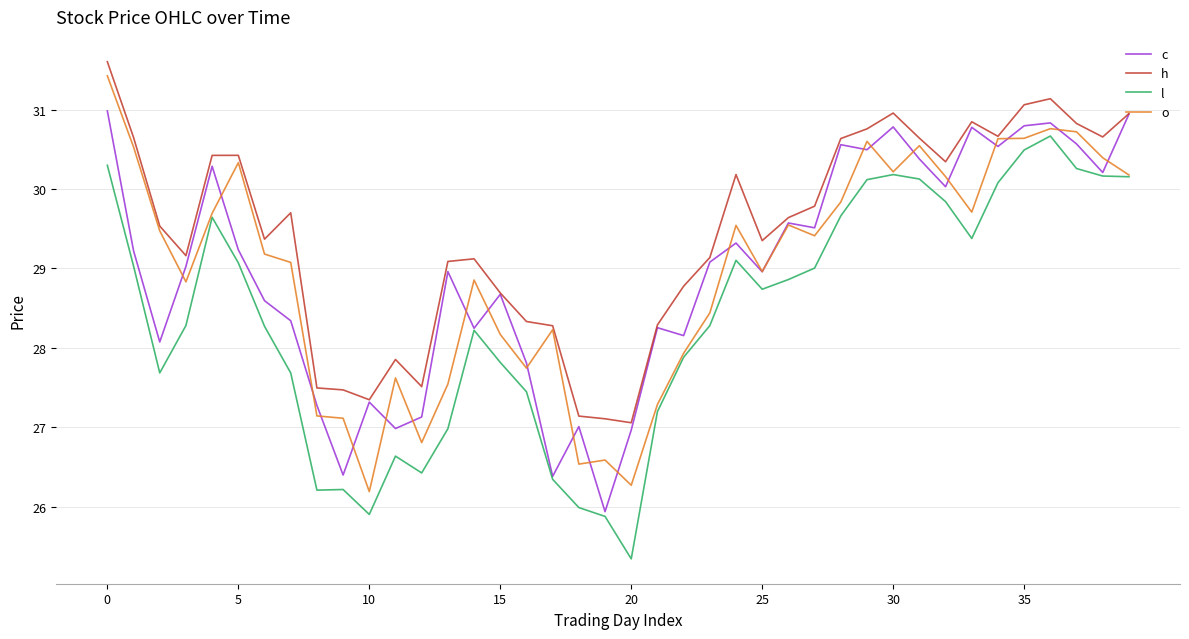

At how many categories does at least one series exceed 27?

40